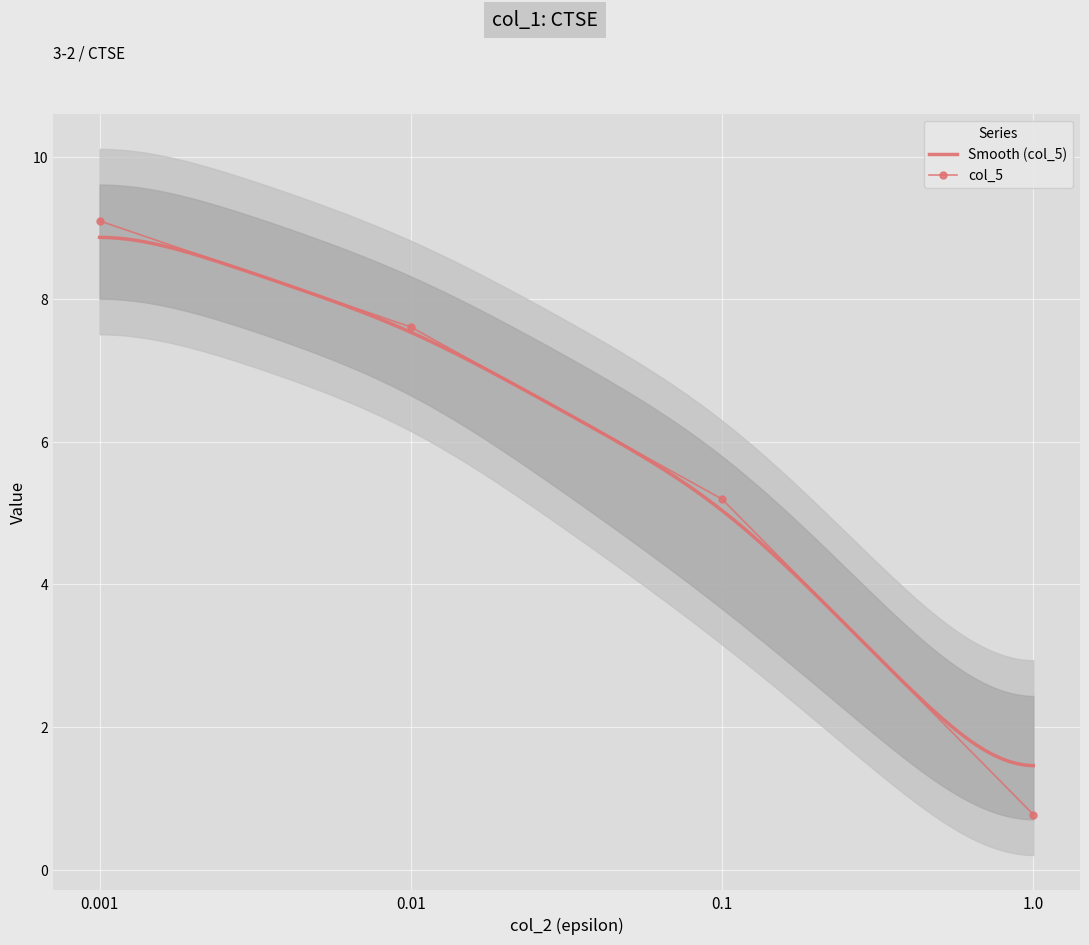

What is the maximum value for Smooth (col_5)?

8.9